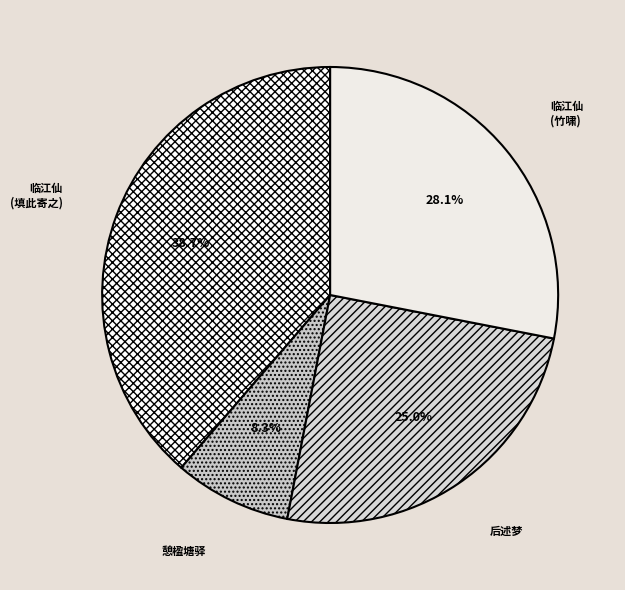

Which category has the biggest portion of the pie?

临江仙 (填此寄之)